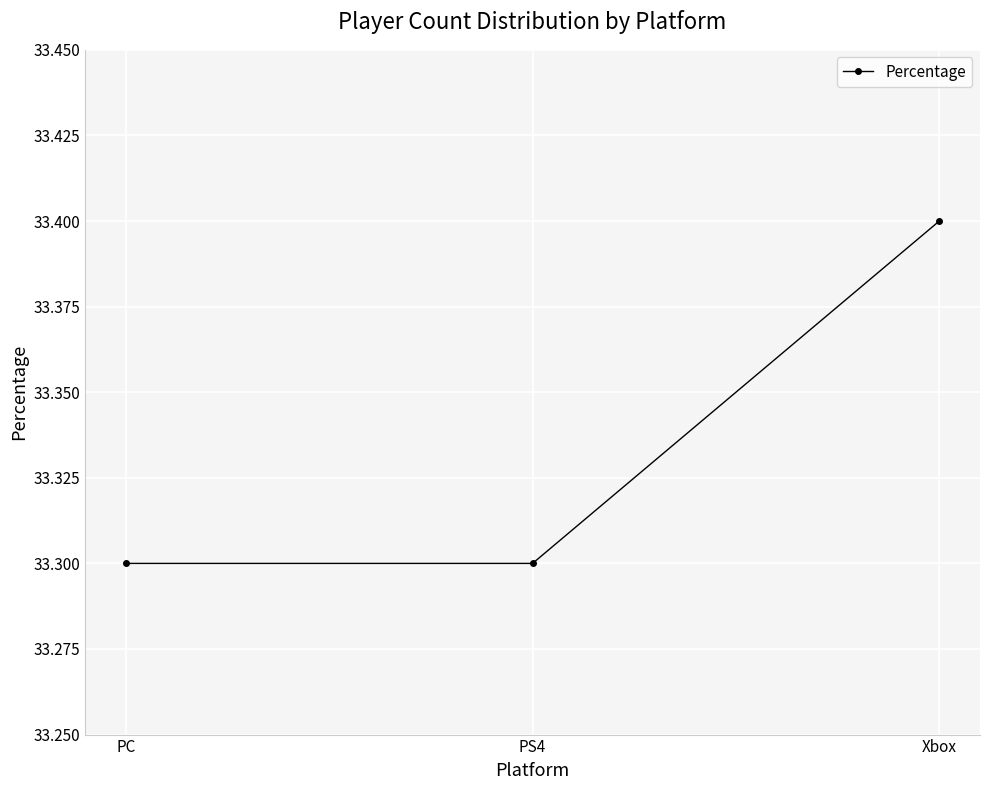

What is the sum of the values at PS4 and Xbox?

66.7